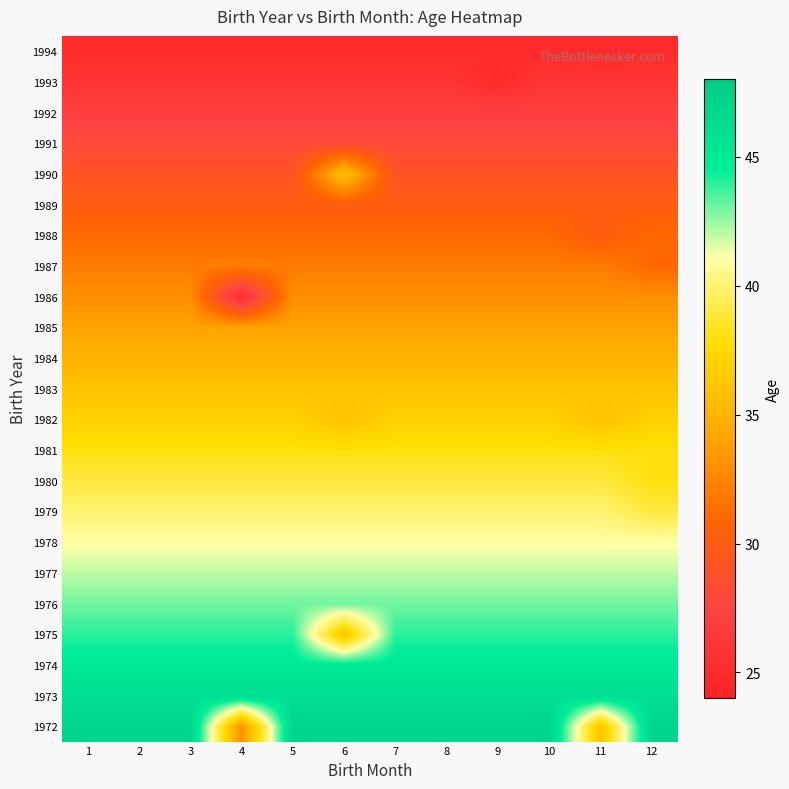

Count the number of categories in the chart.

12